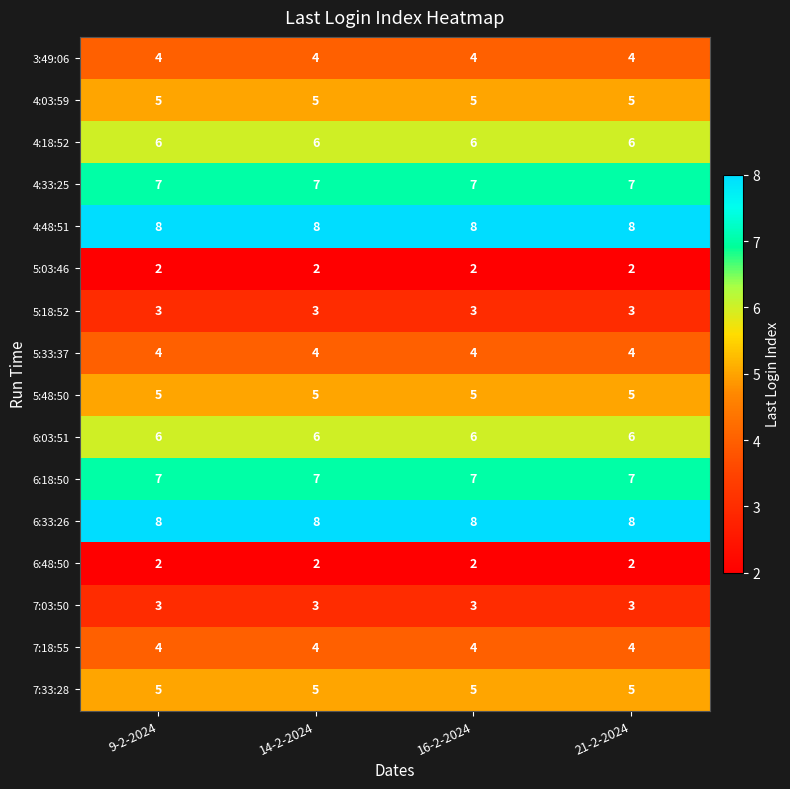

What is the spread (max minus min) of values at 16-2-2024?

6